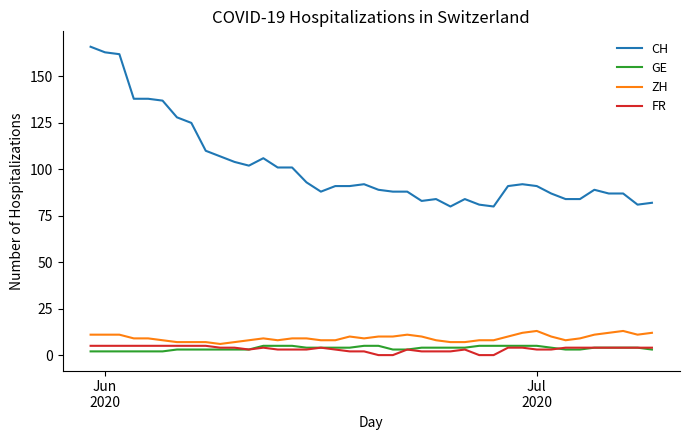

At how many categories does at least one series exceed 144?

3